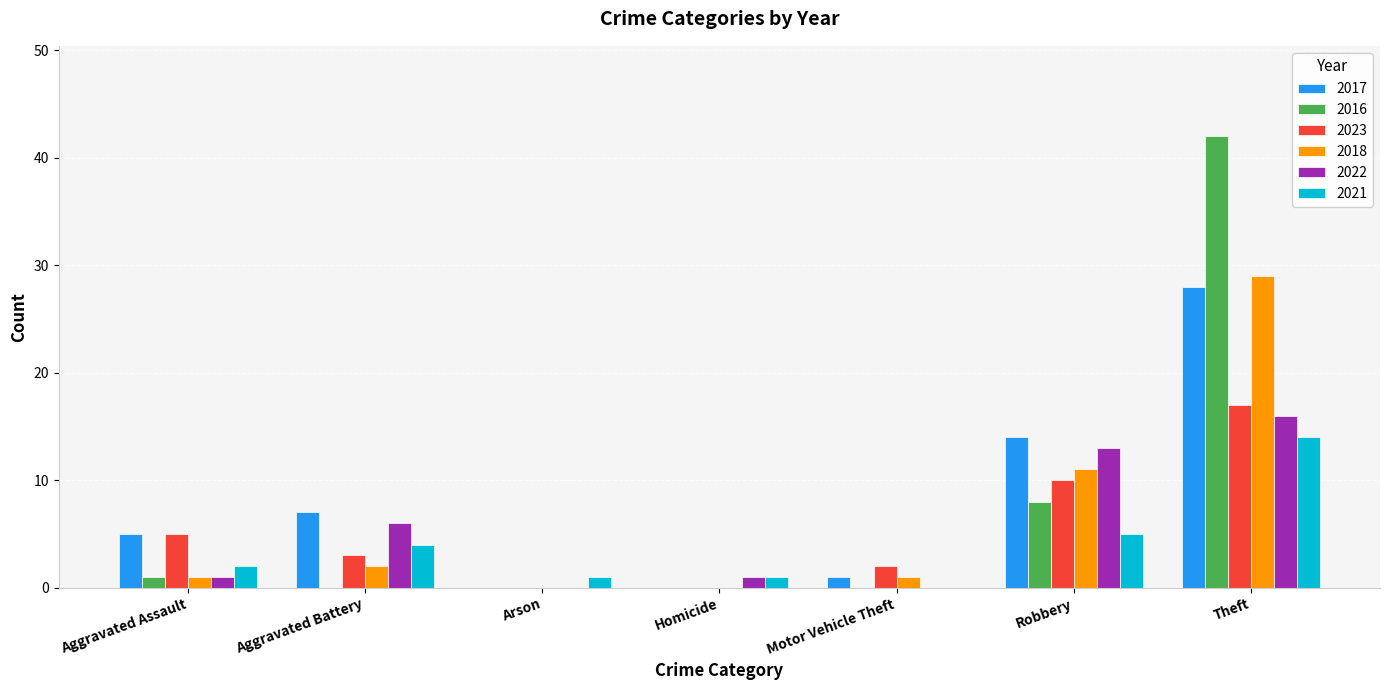

At which label is 2023 closest to 8?

Robbery